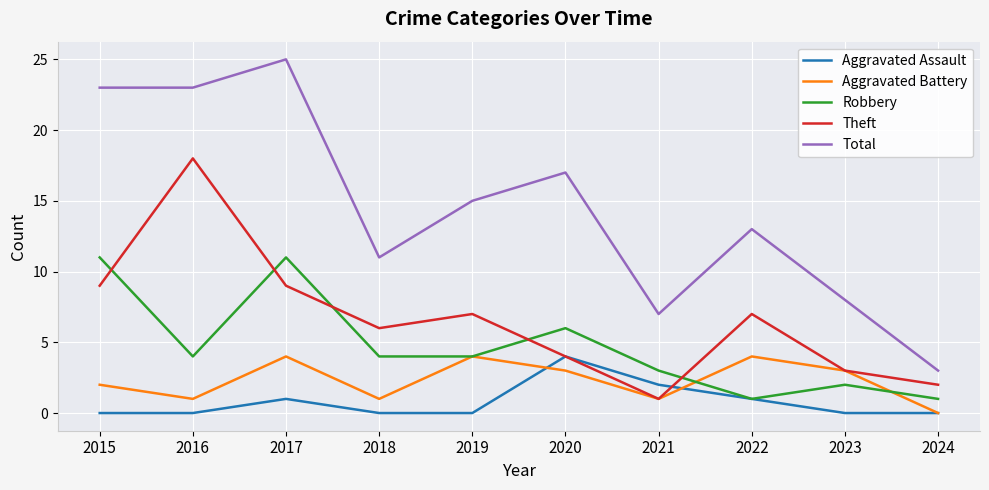

True or false: Total and Aggravated Assault intersect in this chart.

False